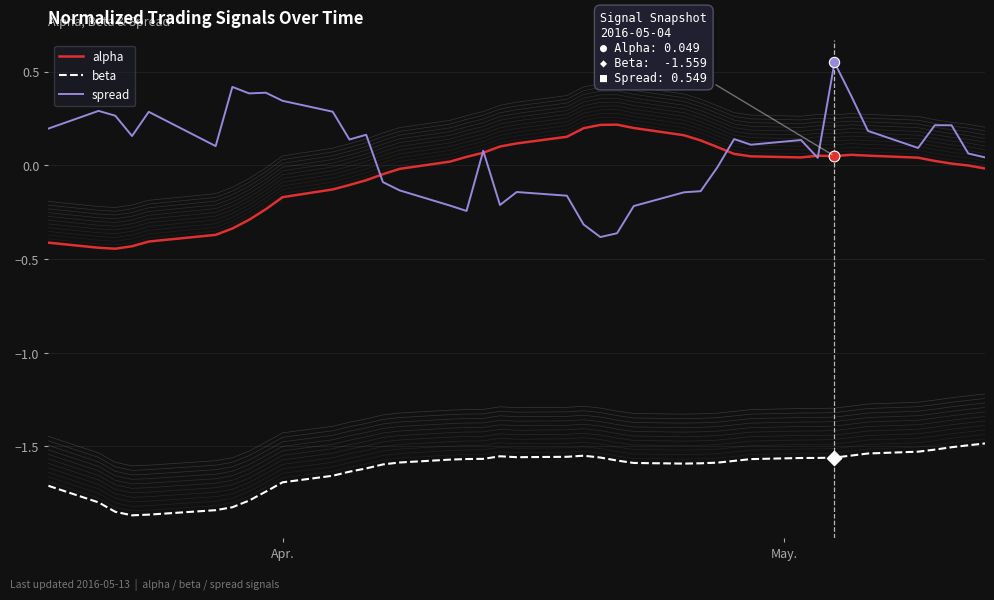

True or false: beta and alpha intersect in this chart.

False